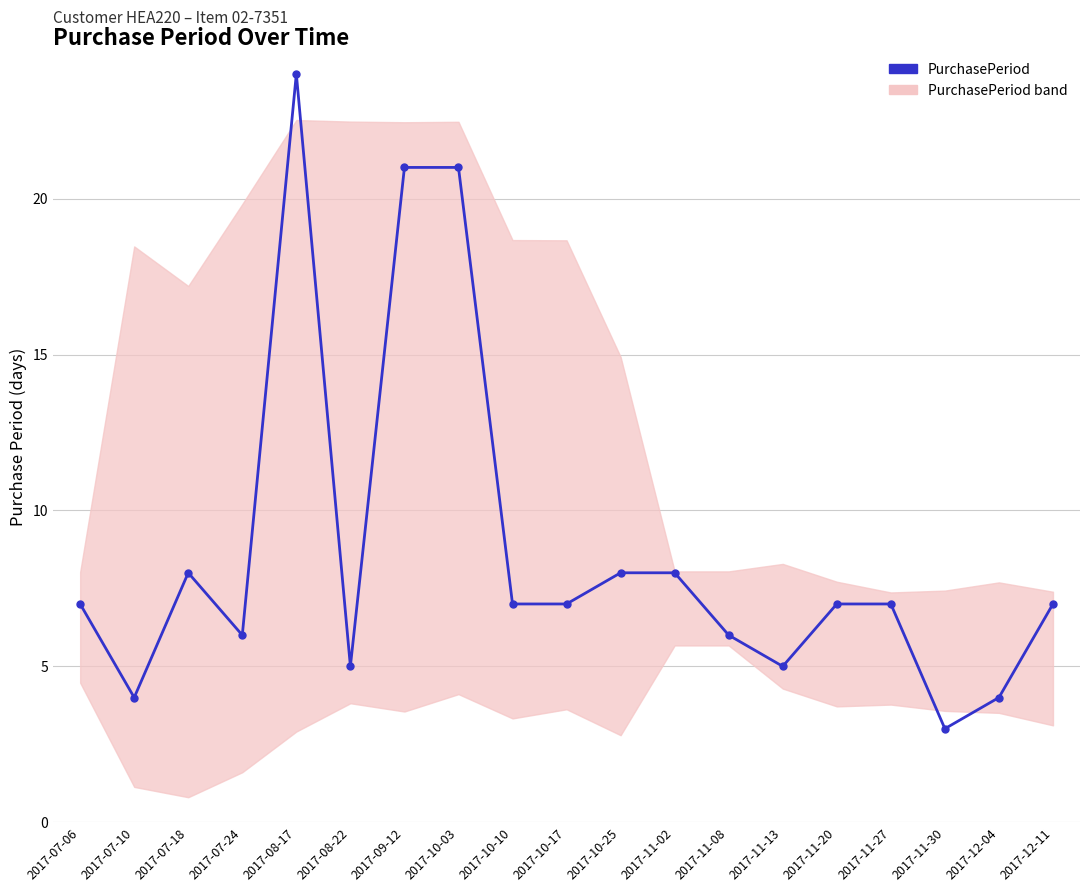

List the labels in order of value, smallest first.

2017-11-30, 2017-07-10, 2017-12-04, 2017-08-22, 2017-11-13, 2017-07-24, 2017-11-08, 2017-07-06, 2017-10-10, 2017-10-17, 2017-11-20, 2017-11-27, 2017-12-11, 2017-07-18, 2017-10-25, 2017-11-02, 2017-09-12, 2017-10-03, 2017-08-17